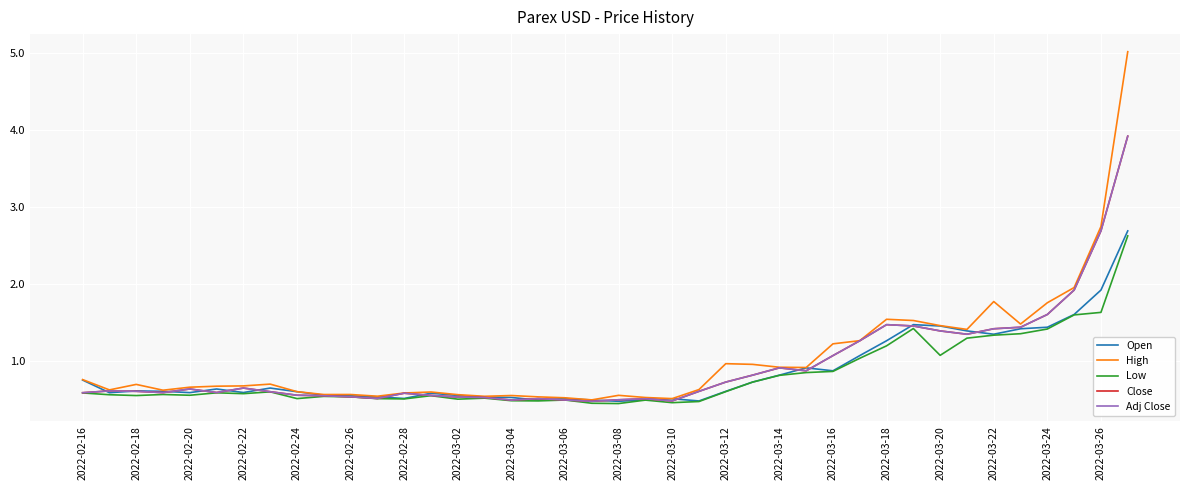

In High, how many points are lower than both neighbors (excluding endpoints)?

10